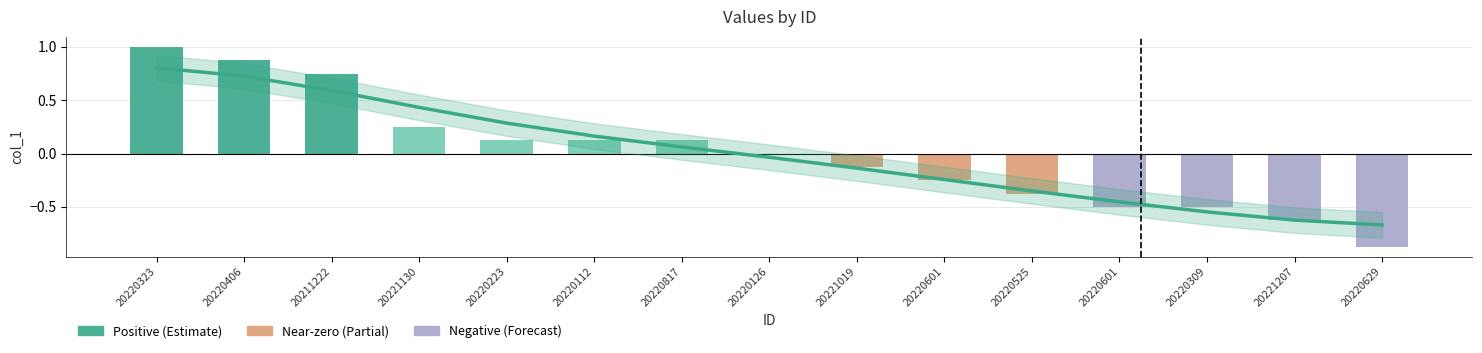

At which category does the chart reach its peak across all series?

20220323